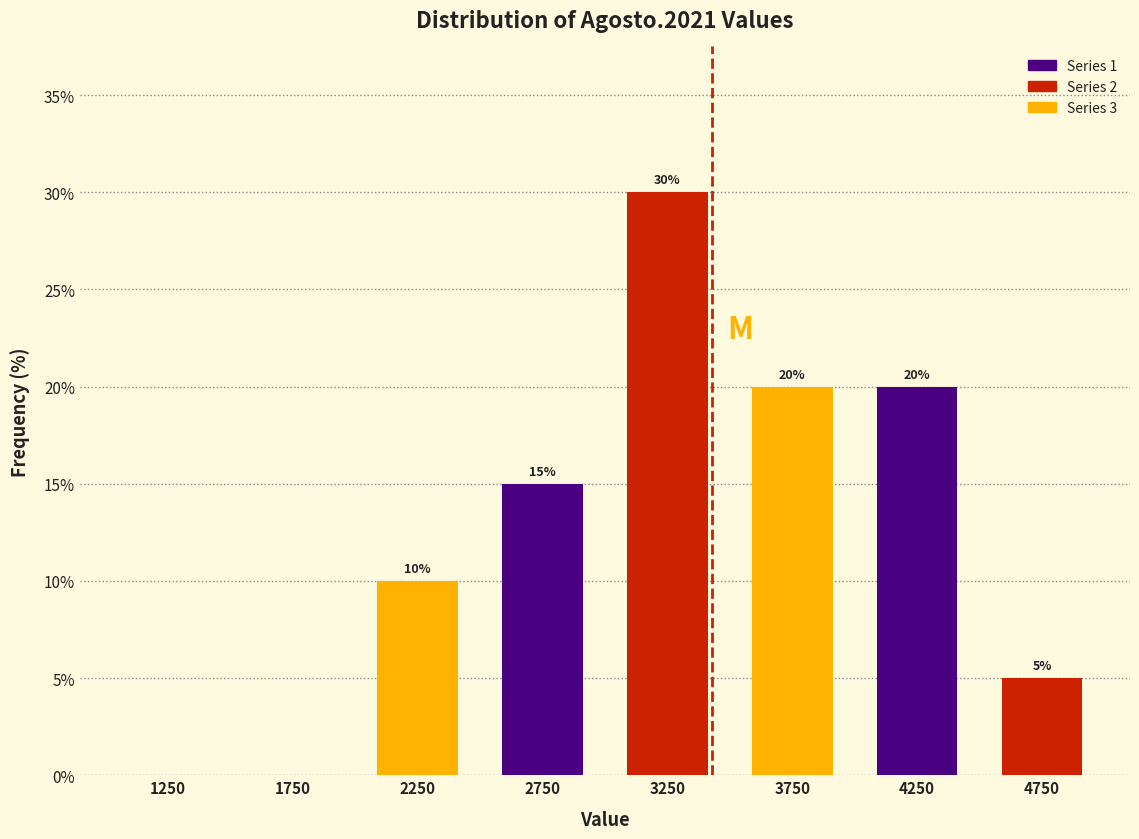

Which range on the x-axis has the tallest bar?

3000 to 3500